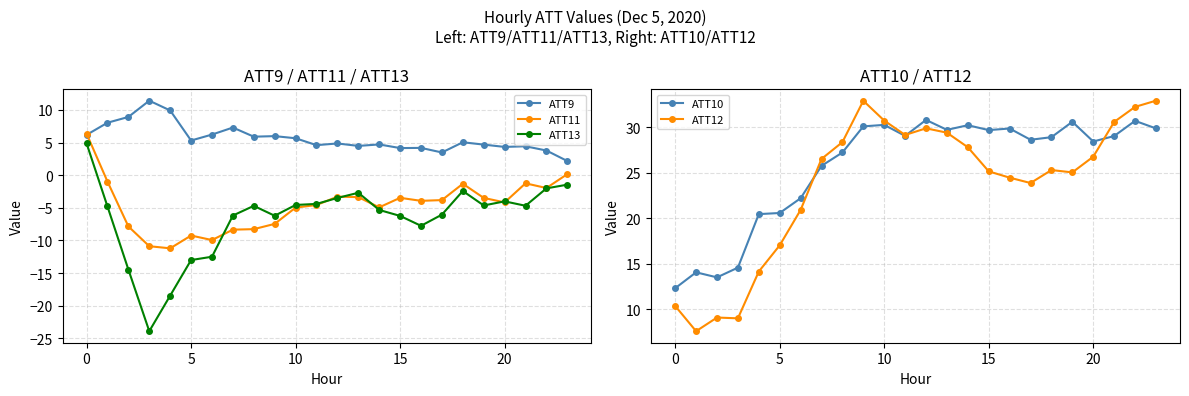

In ATT10, how many points are higher than both neighbors (excluding endpoints)?

7